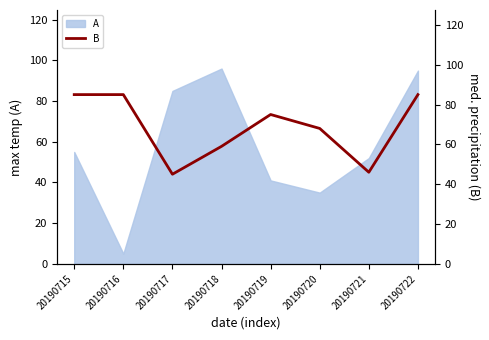

What is the difference between the maximum and second lowest values?

39